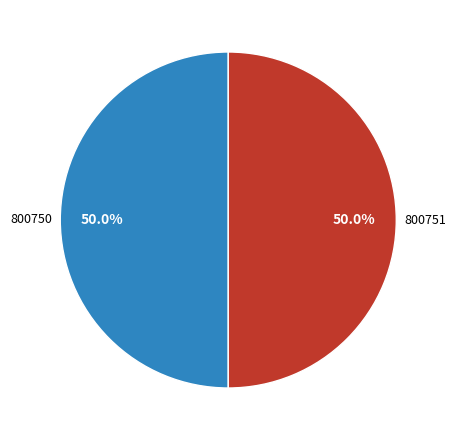

Approximately how many times larger is the value at 800750 compared to 800751?

1.0